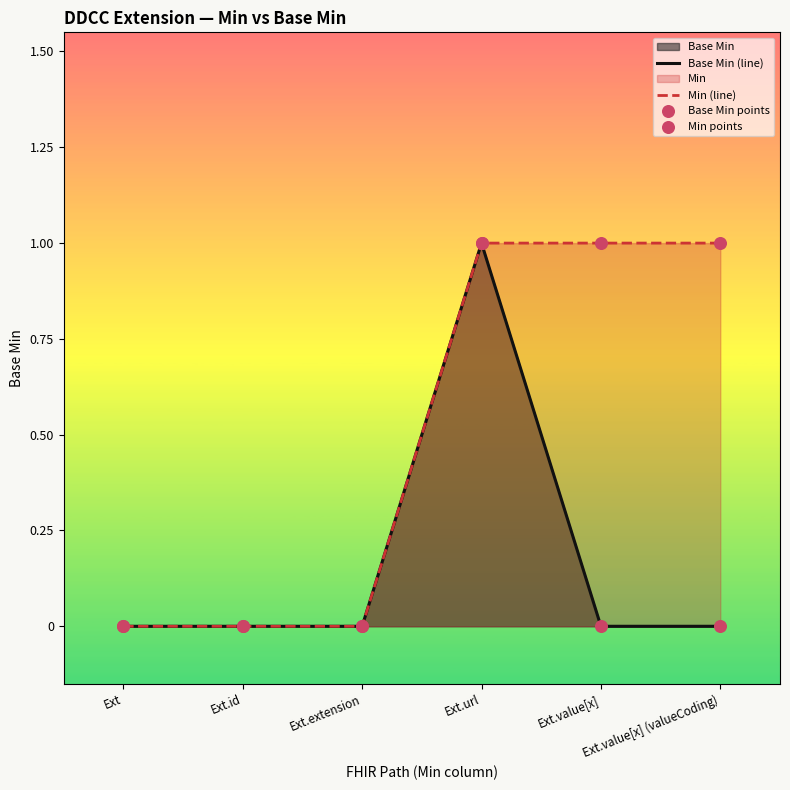

Which series reaches the minimum Y coordinate?

Base Min (line)